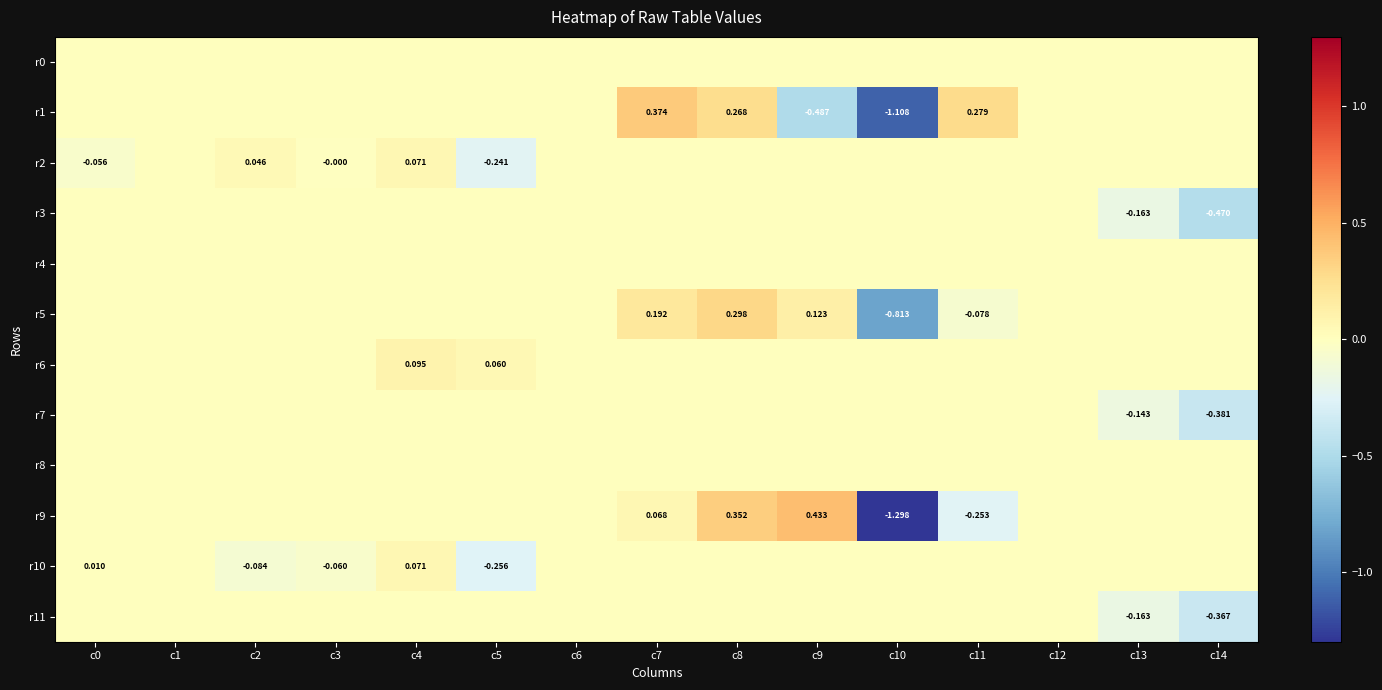

How many values in the r9 series exceed 0?

3